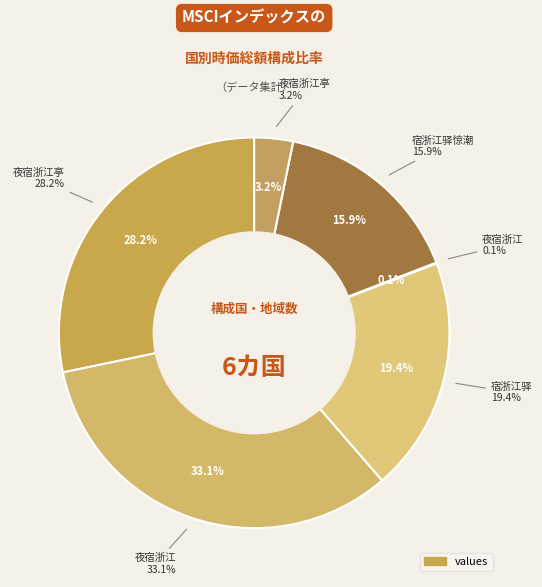

The 宿浙江驿 slice represents 10% of the pie. True or false?

False